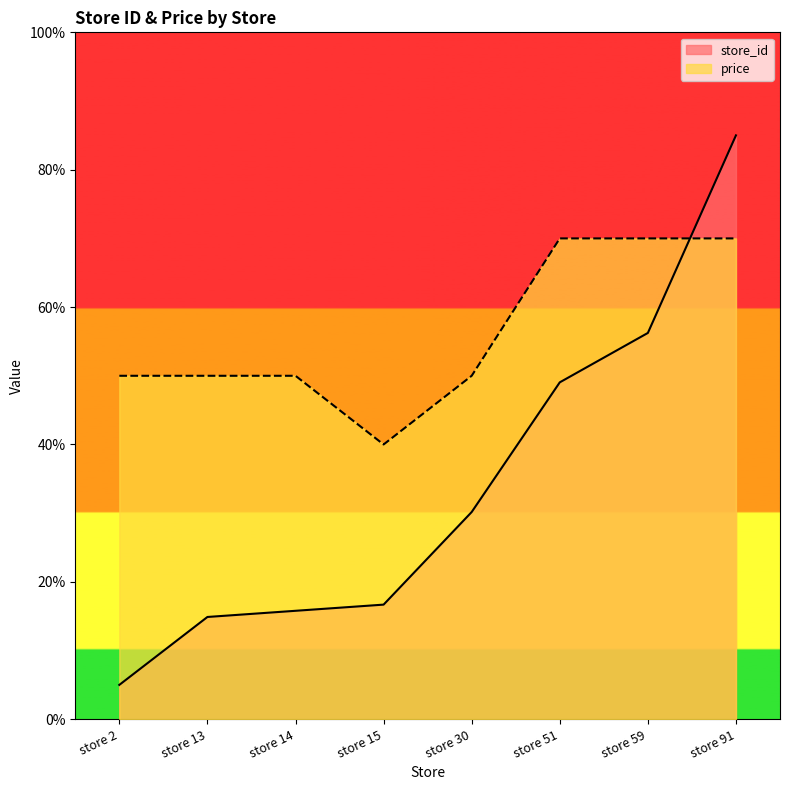

The value of price at store 13 is 73.1. True or false?

False